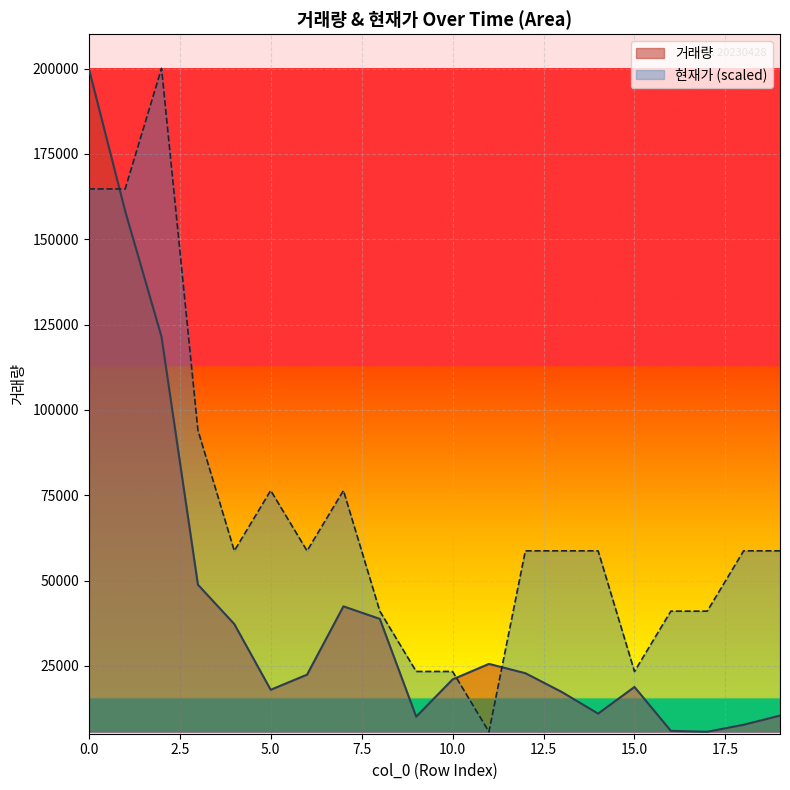

What is the spread (max minus min) of values at 16?

35075.5